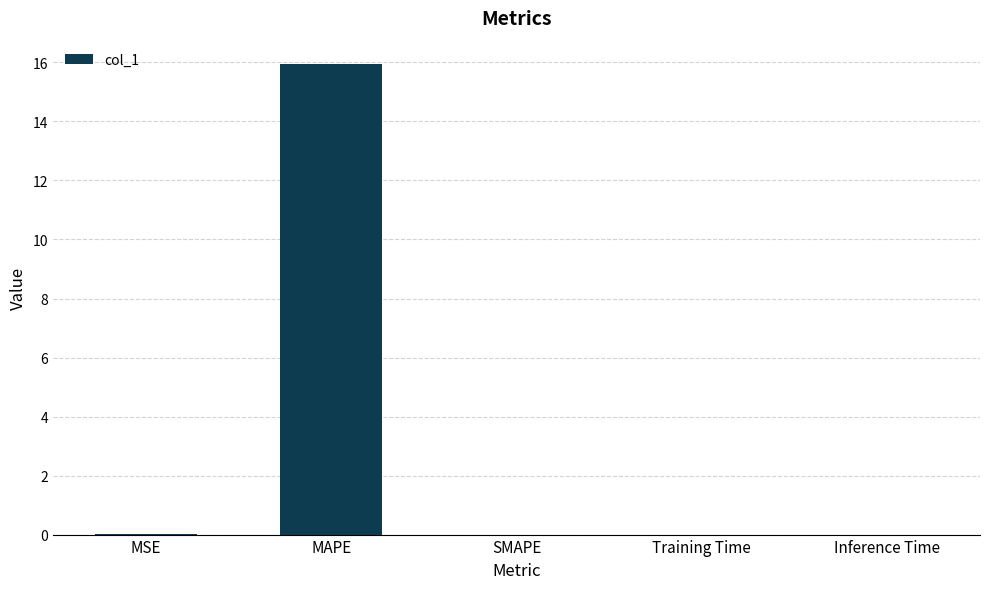

Which label corresponds to the largest value in the chart?

MAPE